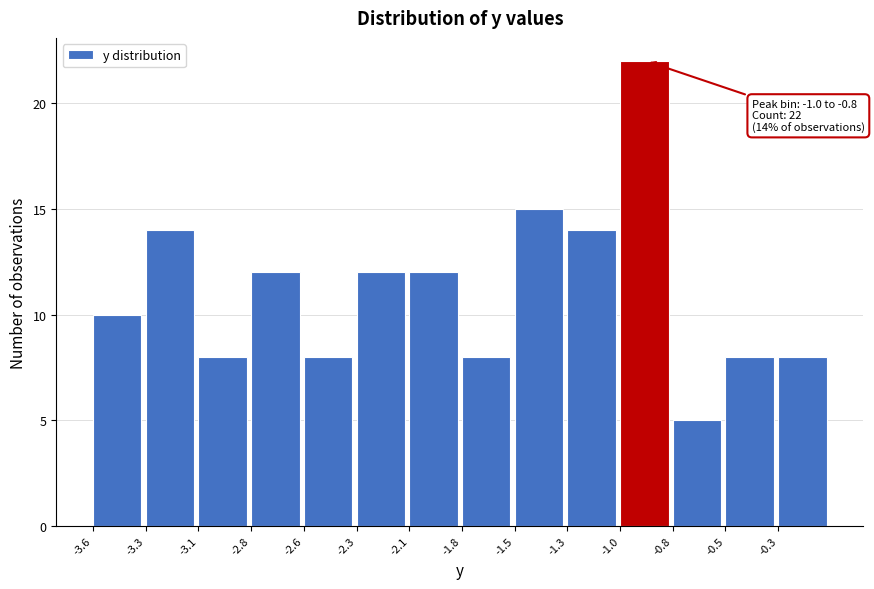

Reading left to right, extract all data points from this chart.

-3.6=10	-3.3=14	-3.1=8	-2.8=12	-2.6=8	-2.3=12	-2.1=12	-1.8=8	-1.5=15	-1.3=14	-1.0=22	-0.8=5	-0.5=8	-0.3=8